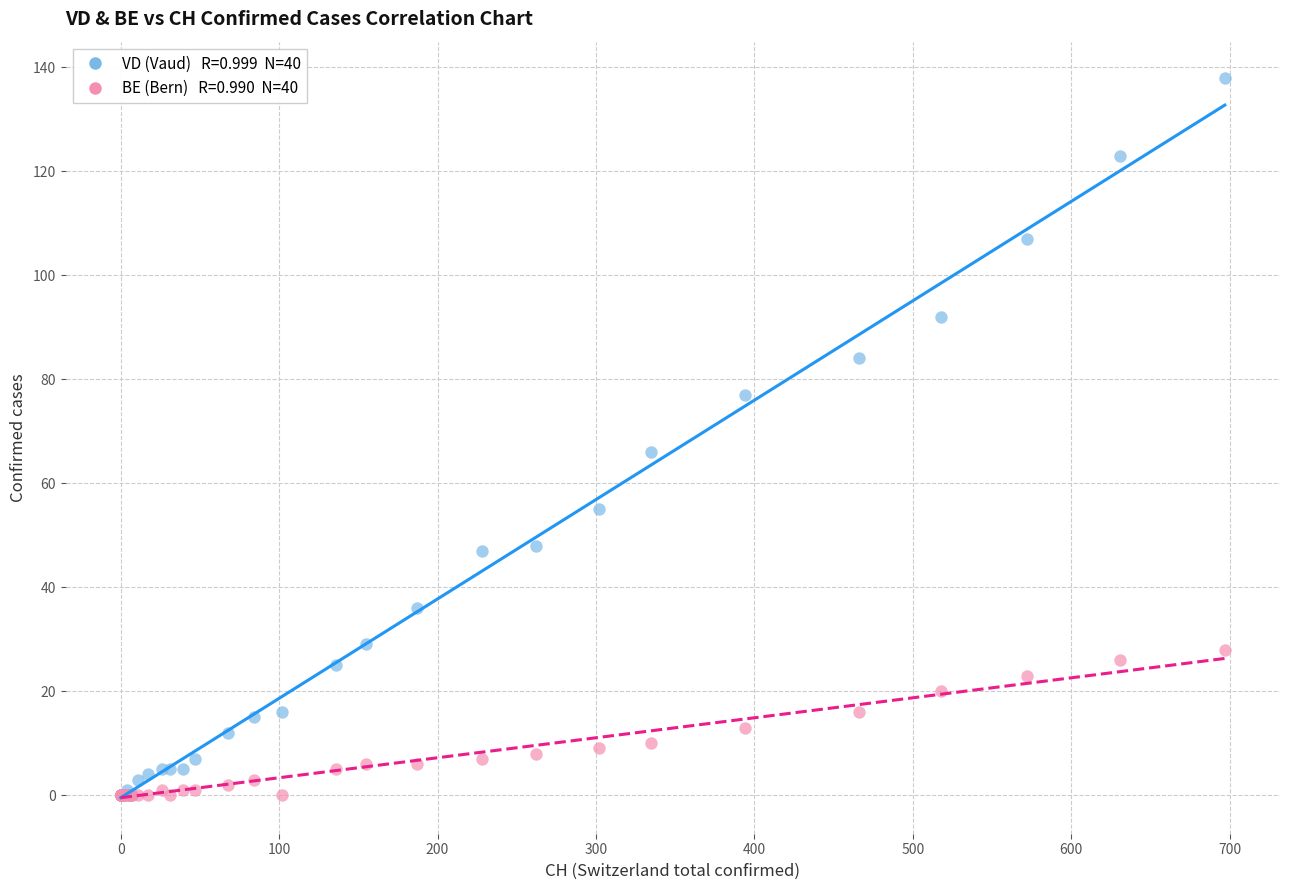

Across all series, what Y value is closest to 69?

66